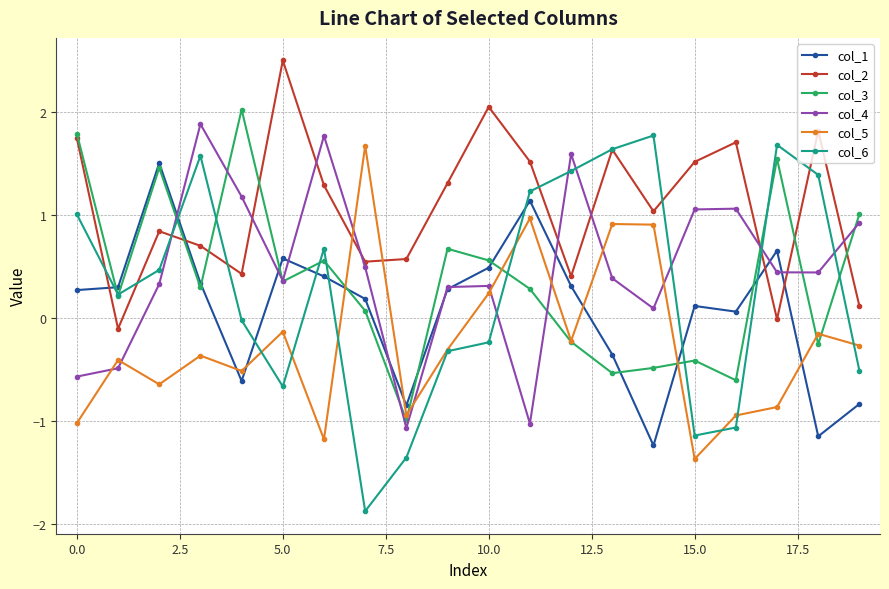

At how many categories does at least one series exceed 0?

20